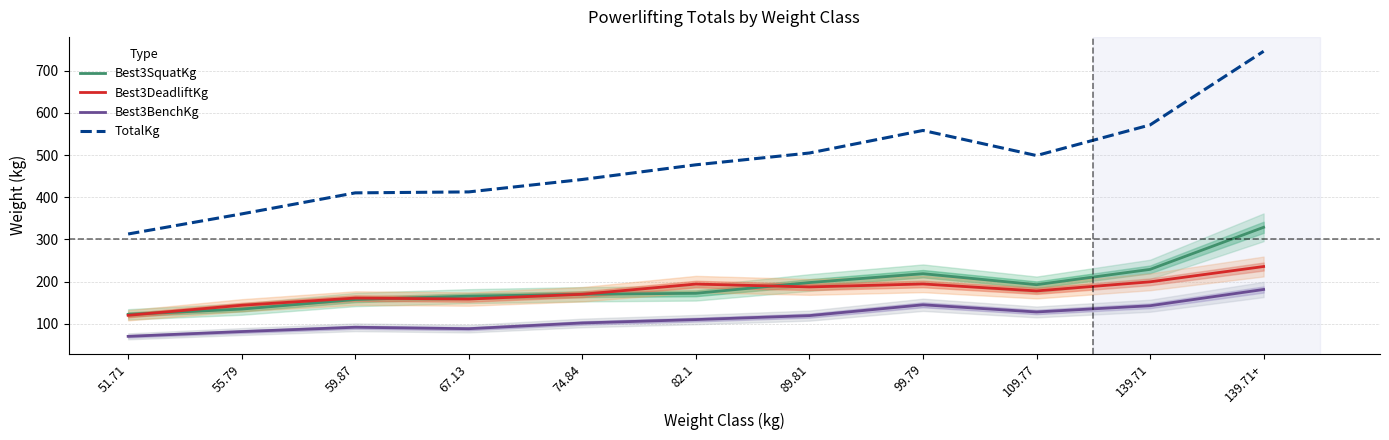

Which series has the largest range (max minus min)?

TotalKg